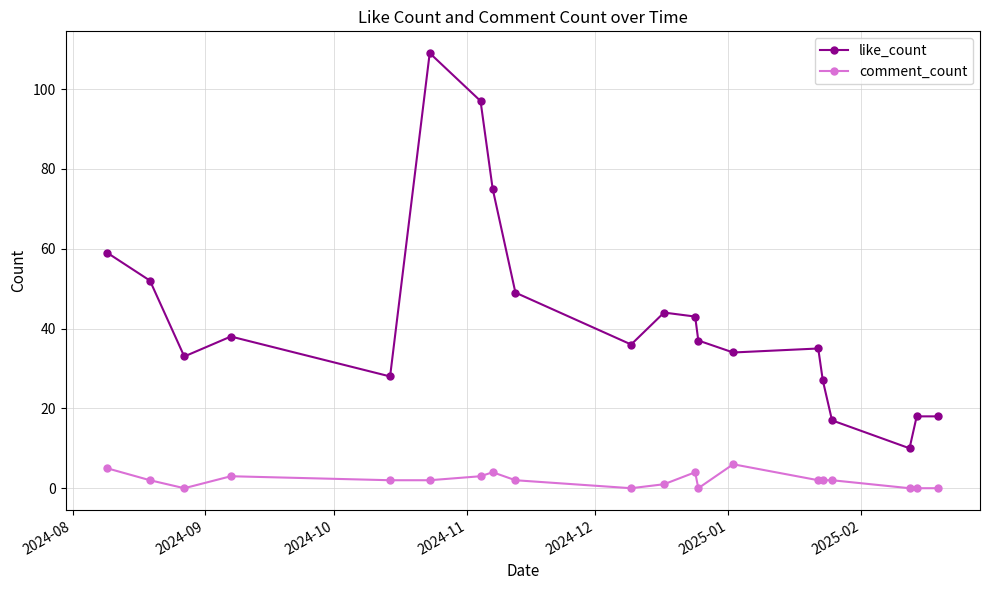

True or false: like_count has more than 0 points higher than both neighbors.

True